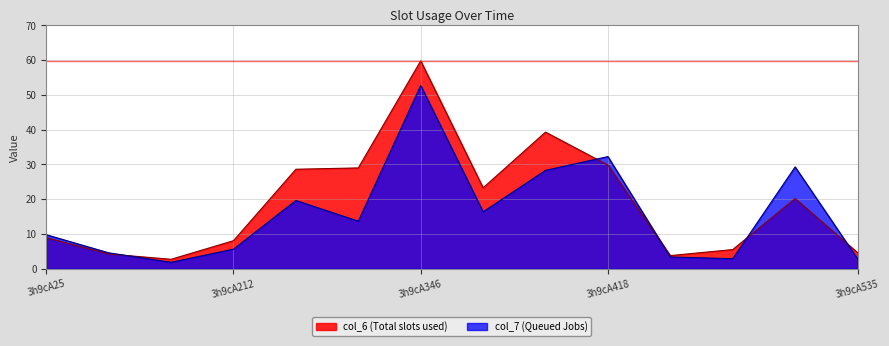

Which series has the largest total across all categories?

col_6 (Total slots used)